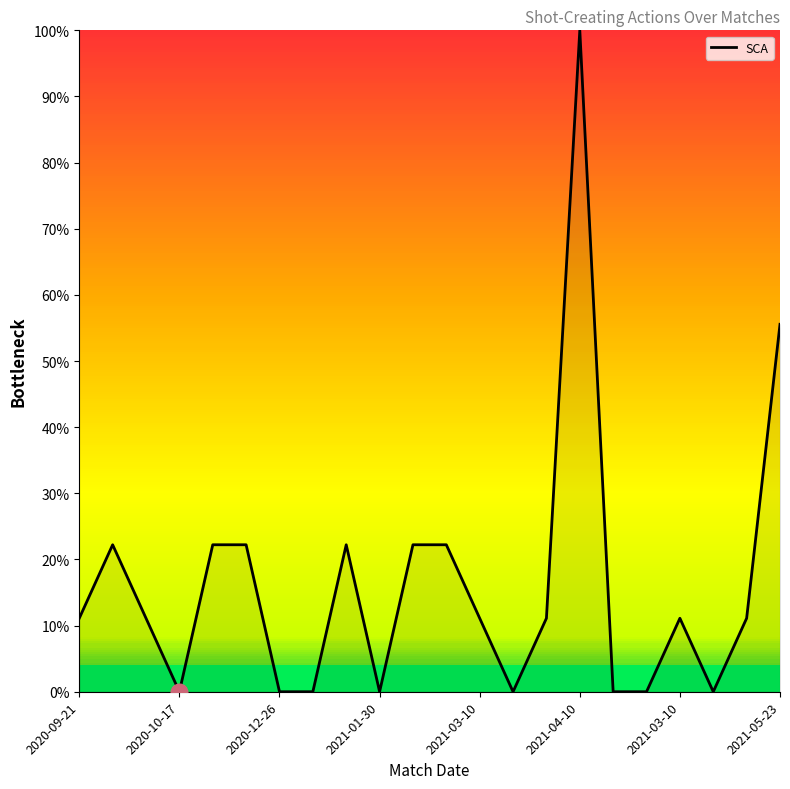

What is the maximum value shown in the chart?

100.0